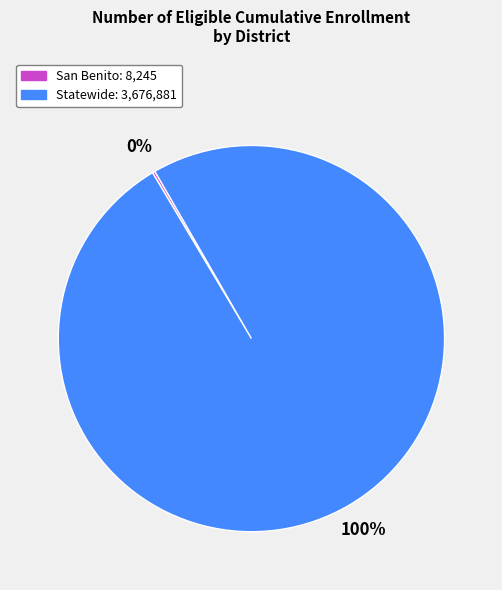

Is there any slice that represents more than half of the pie?

Yes